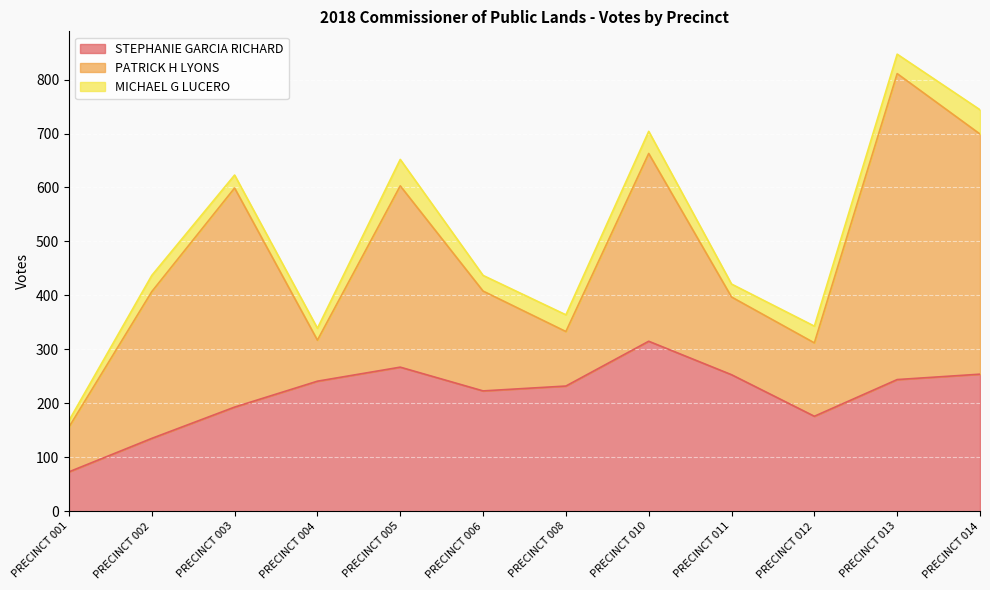

True or false: STEPHANIE GARCIA RICHARD has a value of 193 at PRECINCT 003.

True